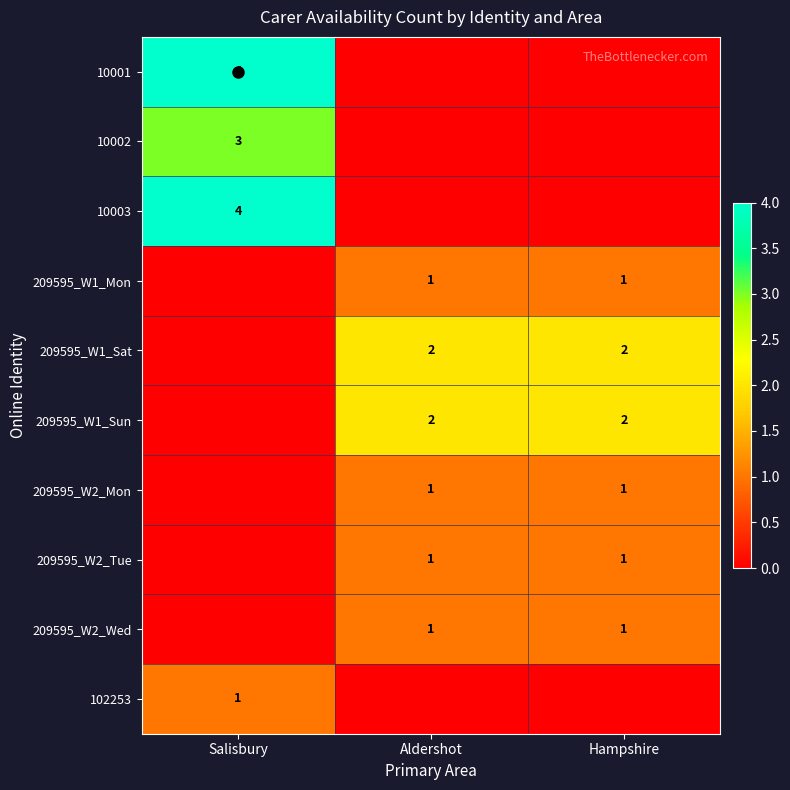

What is the difference between the highest and lowest values at Salisbury?

4